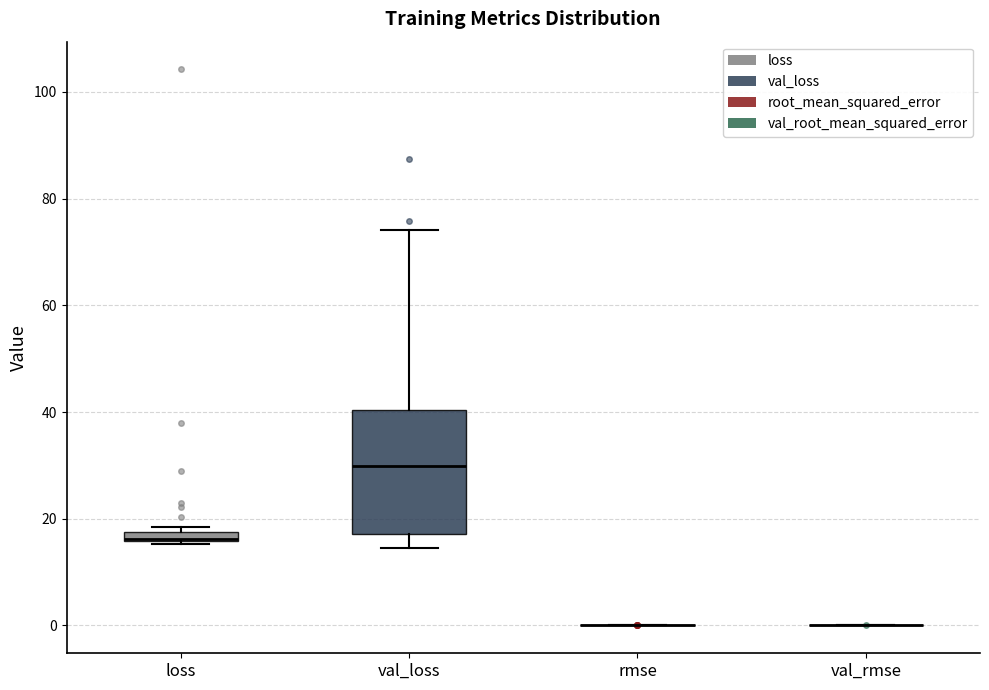

Where is the lower edge of the box for loss on the y-axis? The values are not printed on the chart, so give them approximately, as read against the axis.

16